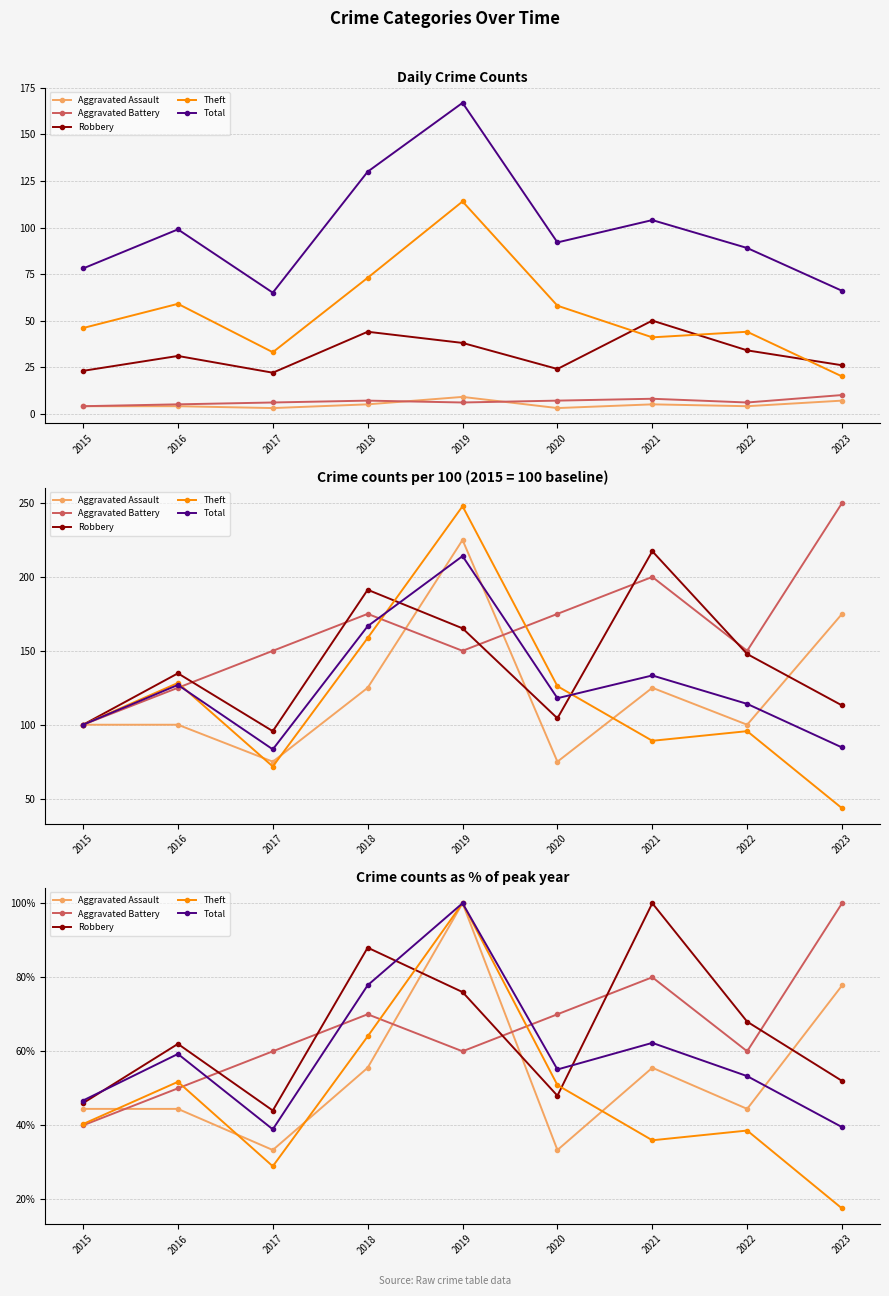

Is it true that Aggravated Assault equals 44.4 at 2022?

True